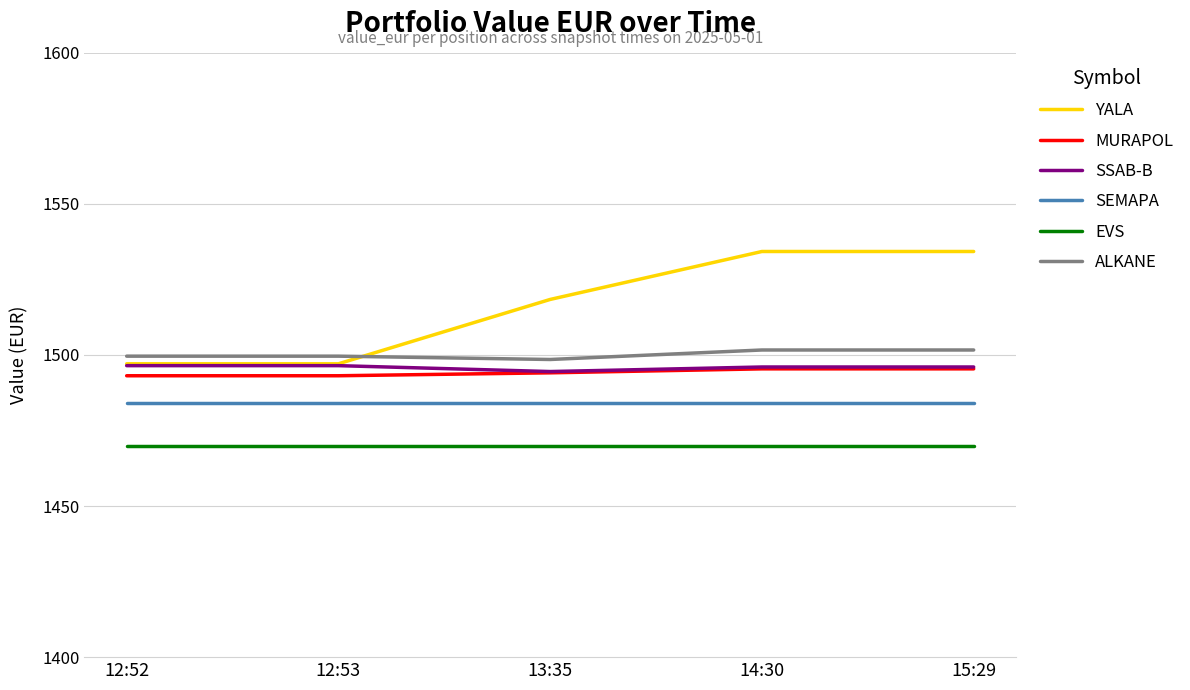

True or false: SSAB-B and SEMAPA cross at least once.

False